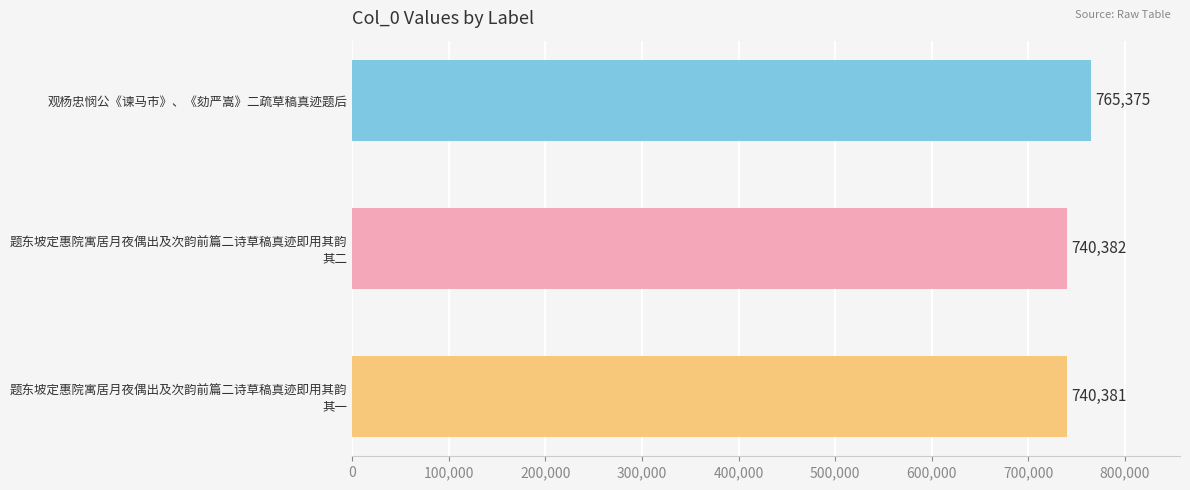

What is the average value?

748713